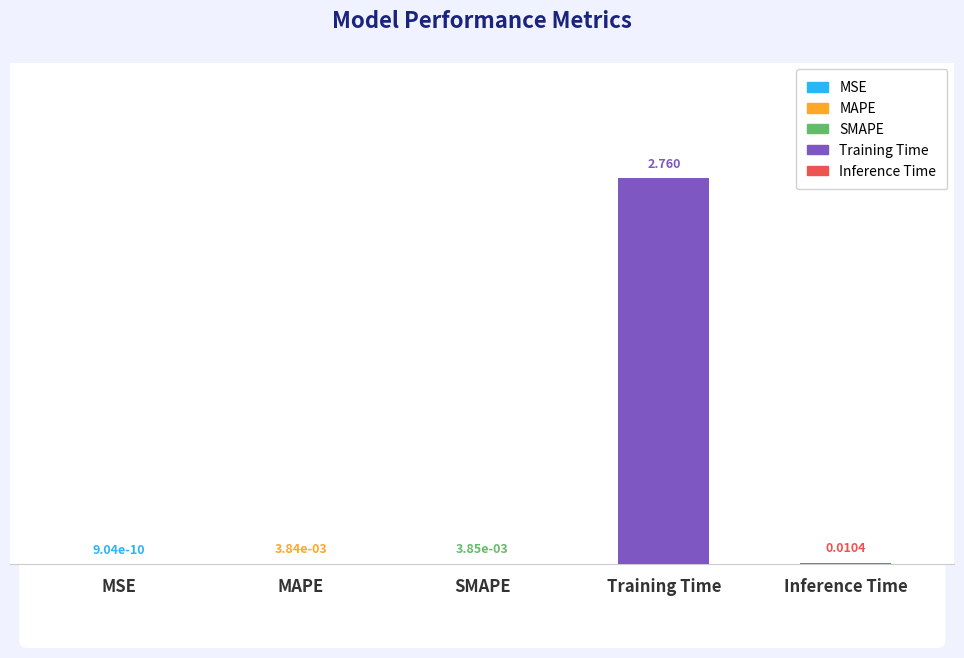

Which has a higher value, Inference Time or Training Time?

Training Time